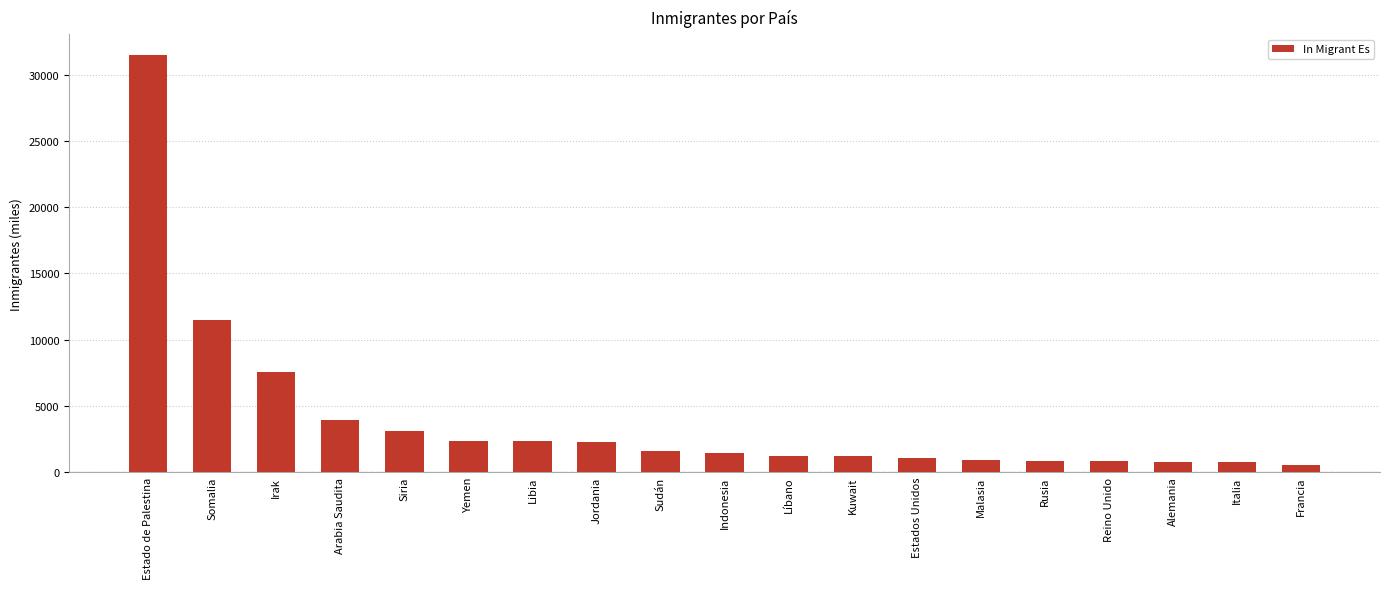

What is the minimum value shown in the chart?

550